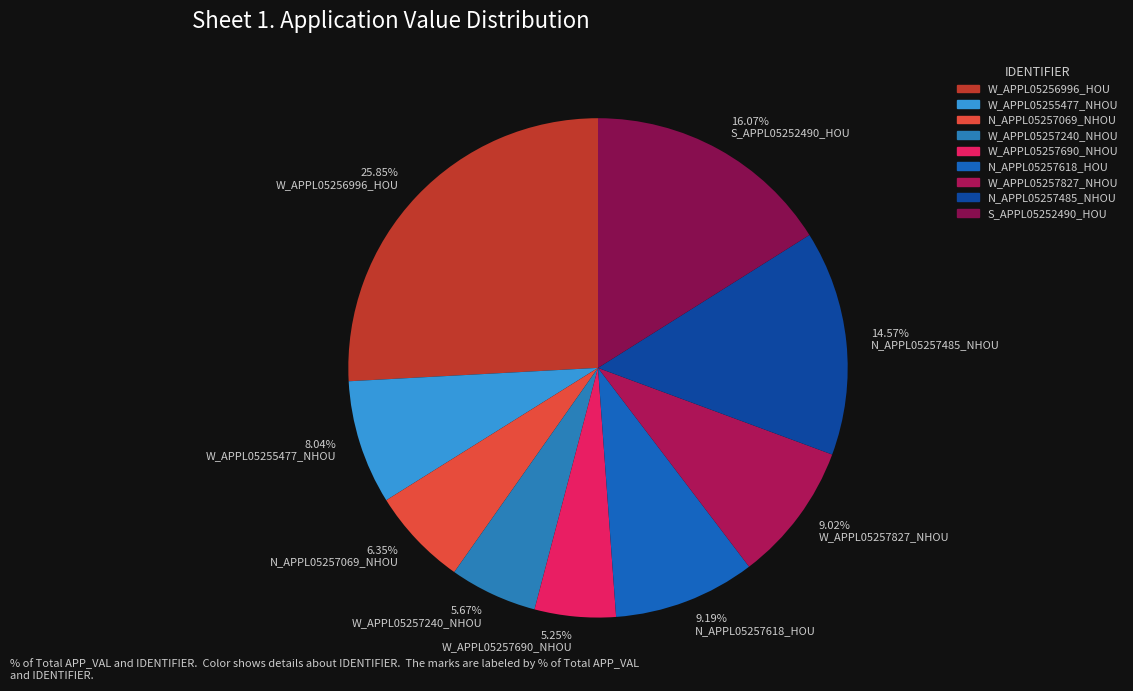

Which slice is the largest?

25.85% W_APPL05256996_HOU